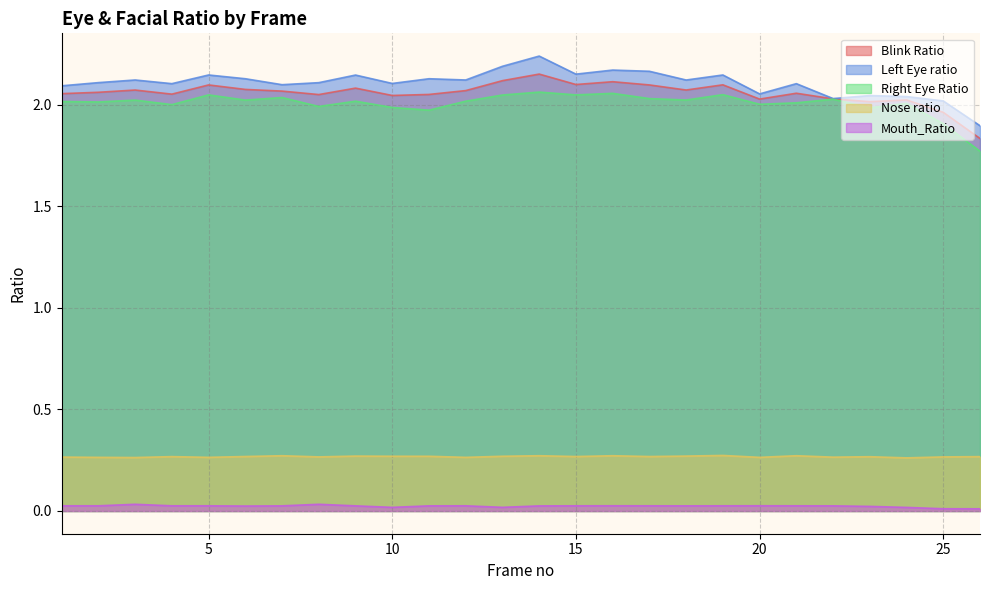

What is the total value across all series at 2?

6.5